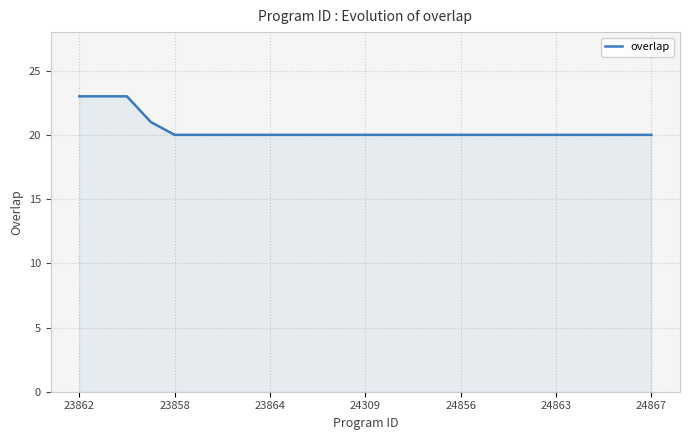

What is the minimum value shown in the chart?

20